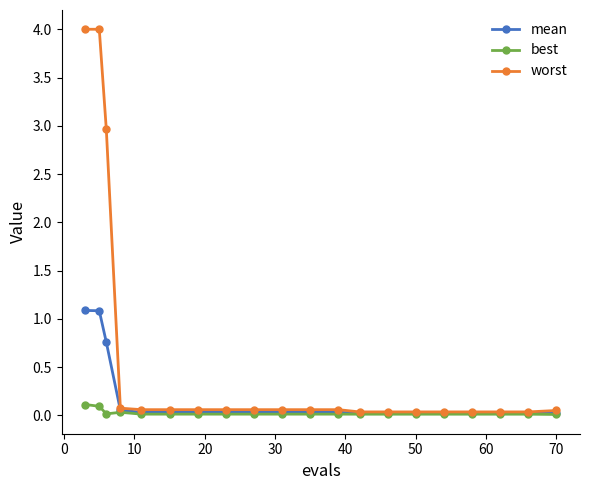

Which series has the largest total across all categories?

worst